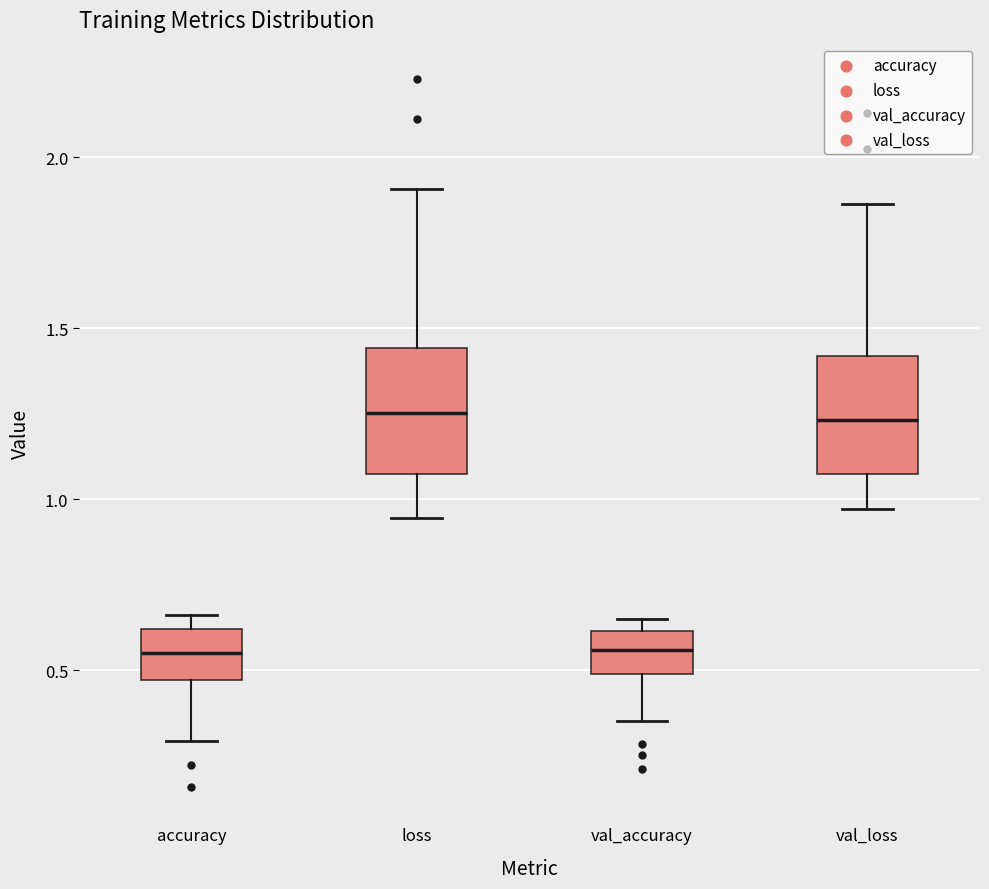

Where is the upper edge of the box for val_accuracy on the y-axis? The values are not printed on the chart, so give them approximately, as read against the axis.

0.60